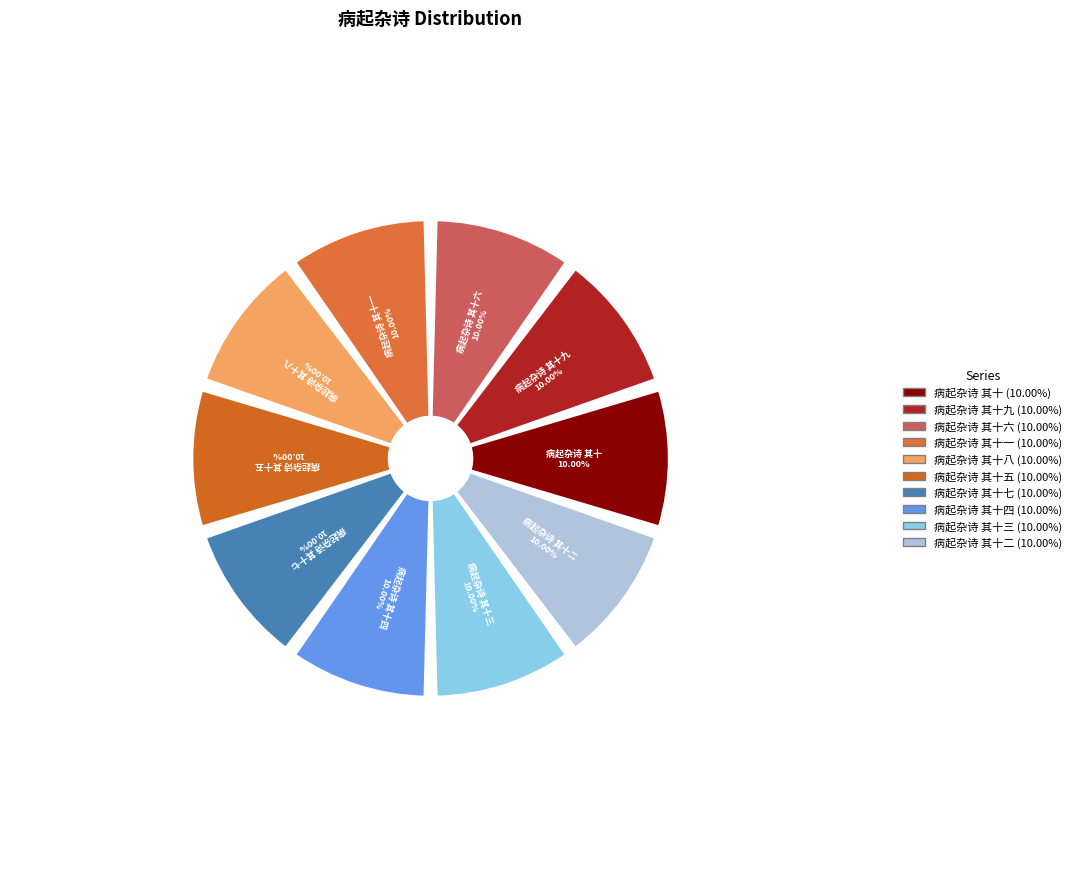

How many slices are in this pie chart?

10